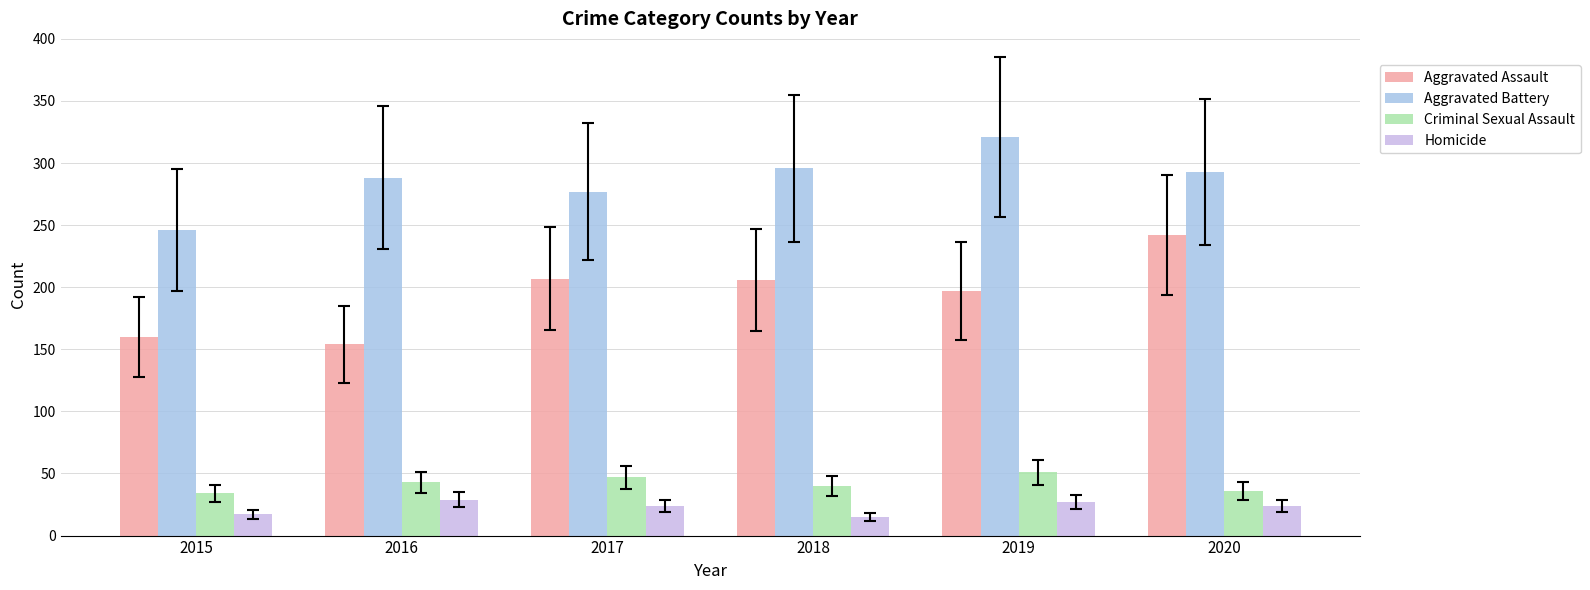

Count the number of data series in this chart.

4